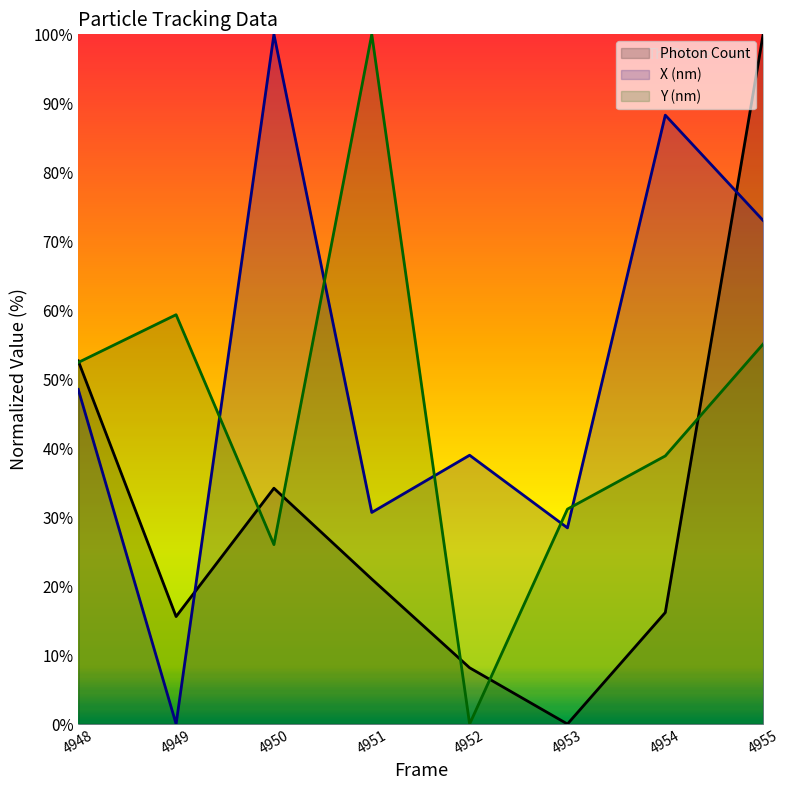

Reading left to right, transcribe all the data shown in this chart.

Photon Count: 52.7	15.6	34.2	21.0	8.2	0.0	16.2	100.0
X (nm): 48.5	0.0	100.0	30.7	39.0	28.4	88.3	73.0
Y (nm): 52.4	59.3	26.0	100.0	0.0	31.2	38.9	55.1